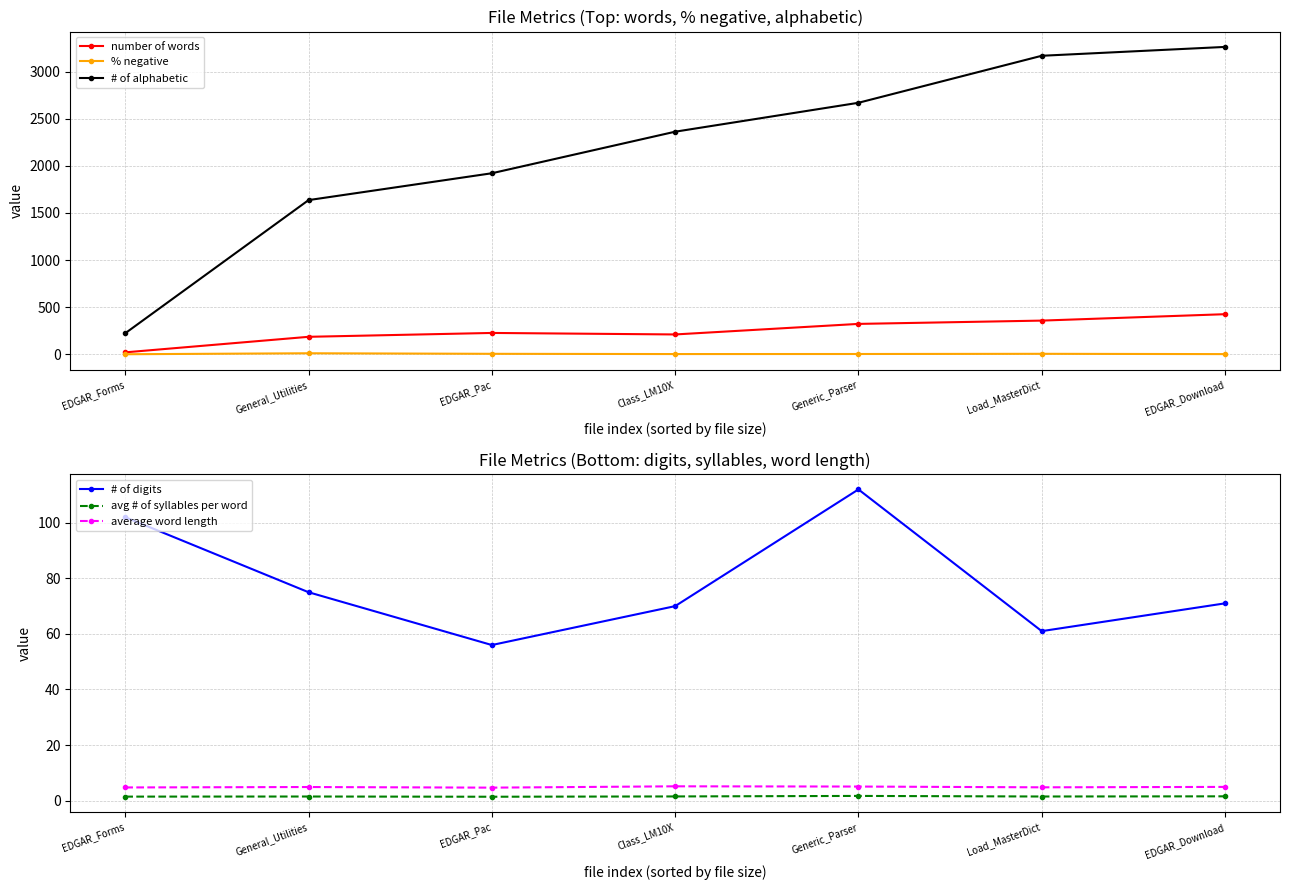

What value does the average word length series have at EDGAR_Forms?

4.8